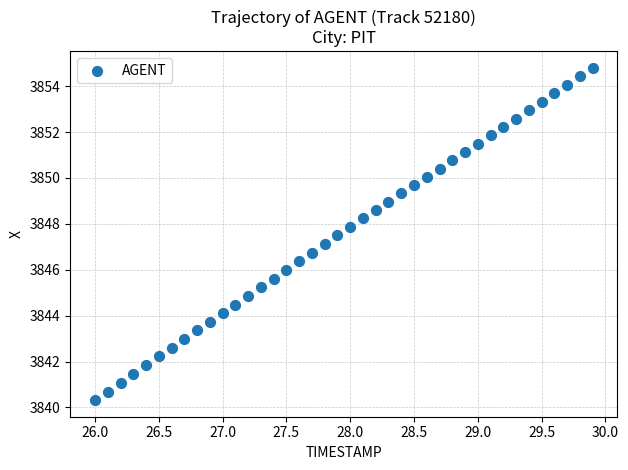

What is the range of Y values (max minus min)?

14.5